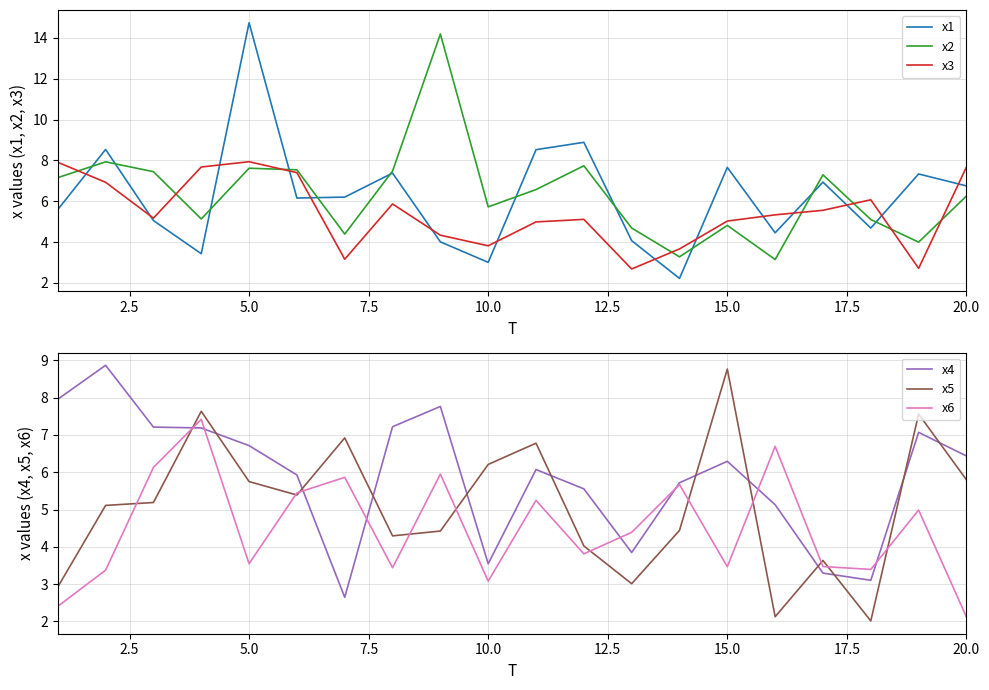

What is the value of the x5 point at the 17th from the left?

3.6